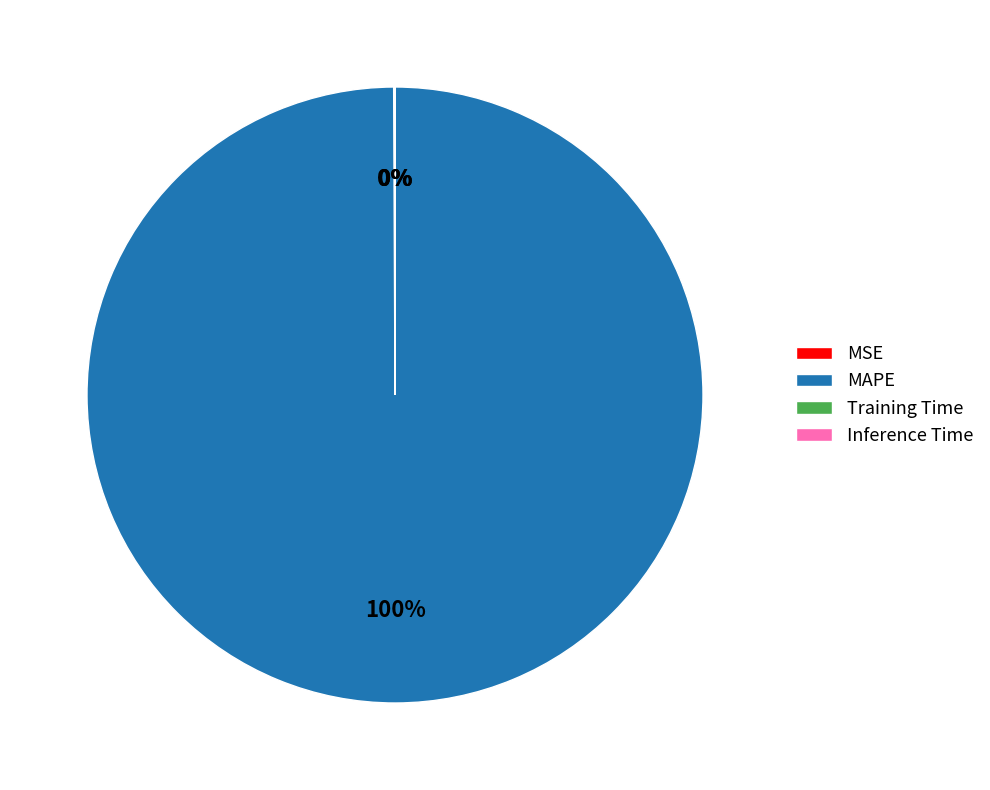

To the nearest percent, what is the difference between the largest and smallest slice percentages?

100%